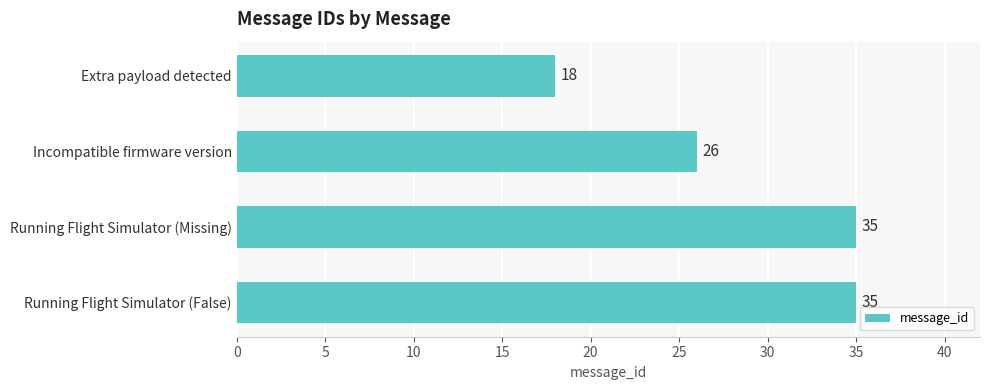

At which label is the value closest to 26?

Incompatible firmware version